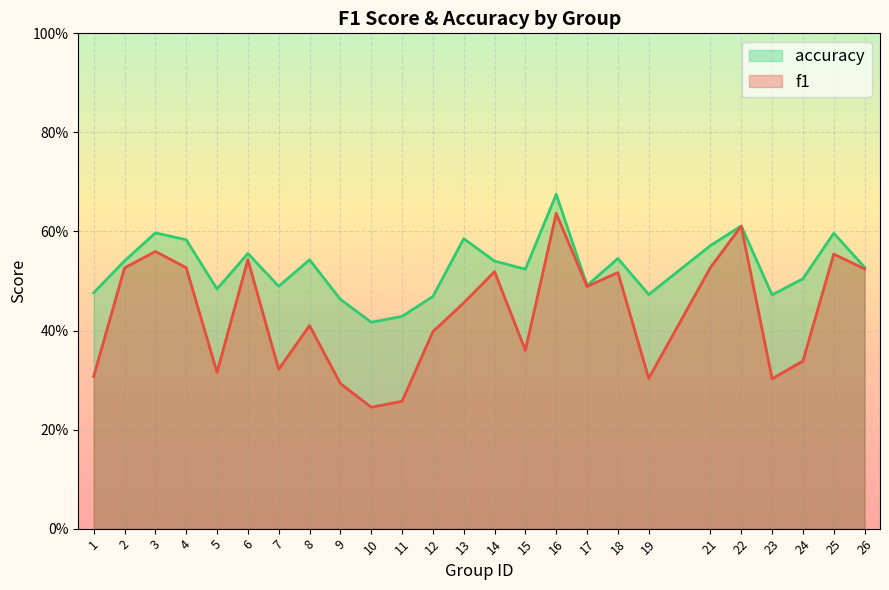

What is the sum of the f1 values at 17 and 19?

0.8